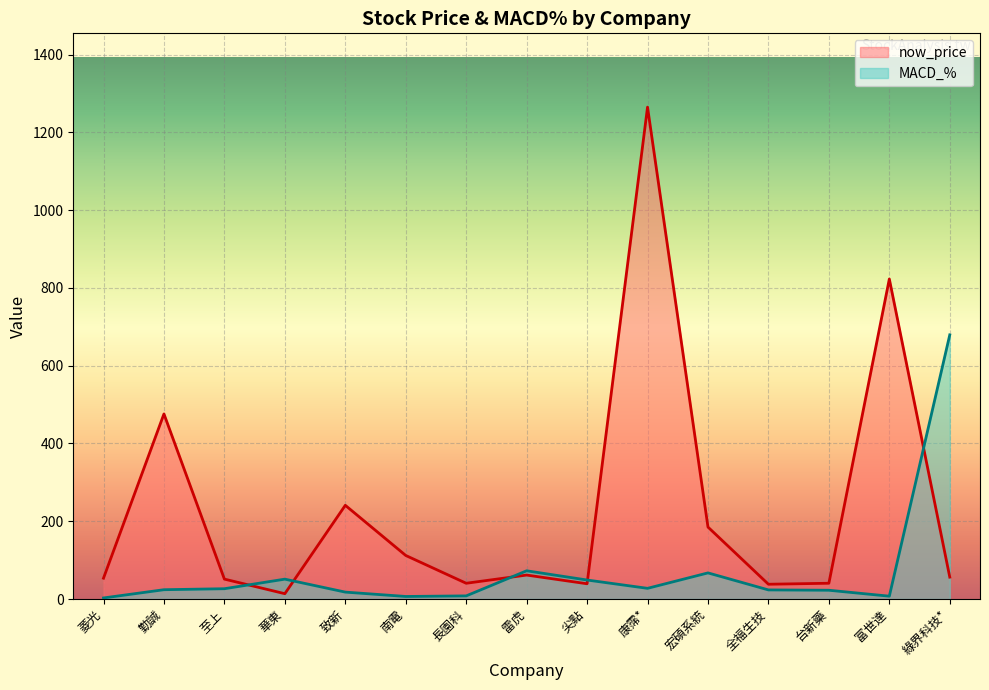

Does the chart display data point markers on the line(s)?

No